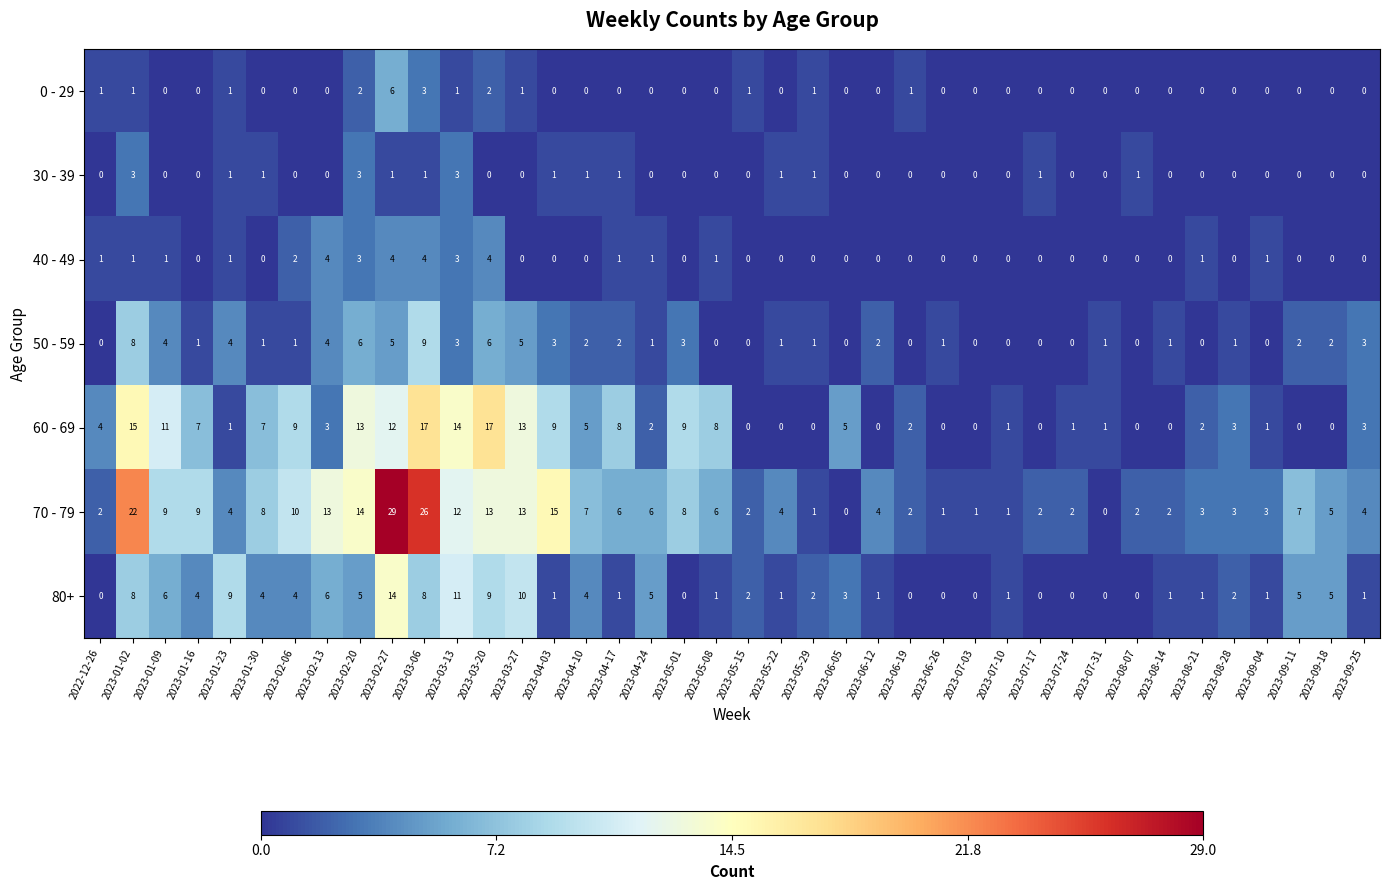

Is it true that 60 - 69 equals 0 at 2023-09-04?

False